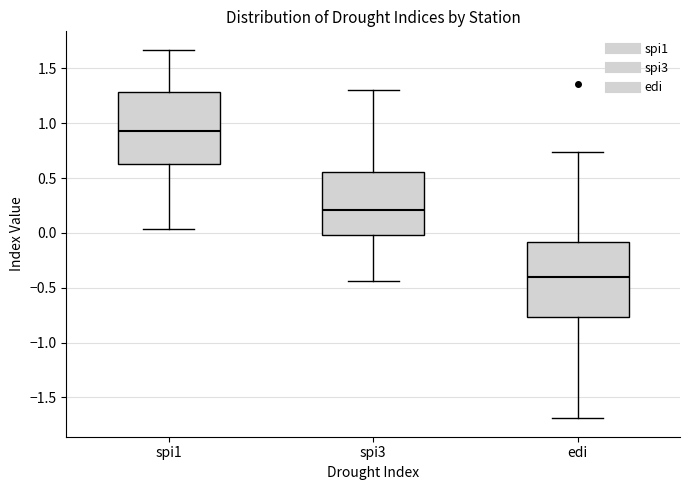

Which box's median line is the lowest?

edi